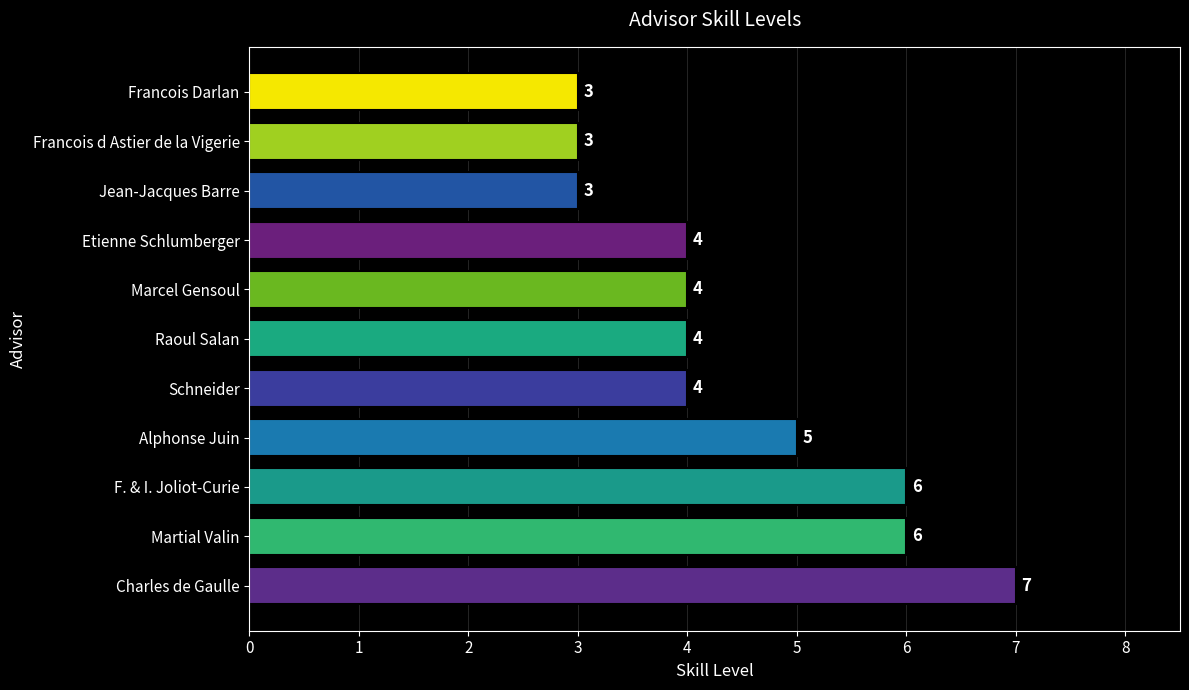

Is it true that the value at Martial Valin is 2?

False